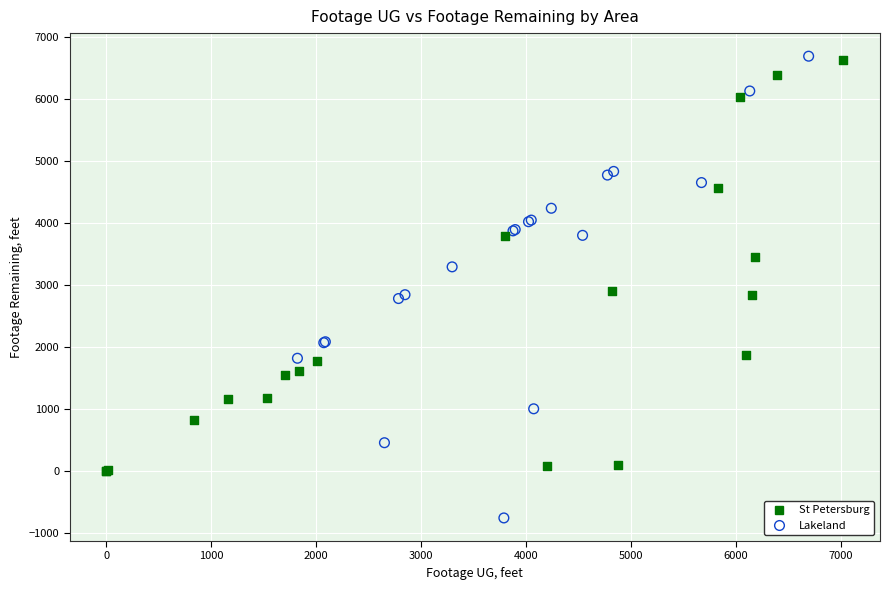

Which series contains the lowest Y value?

Lakeland